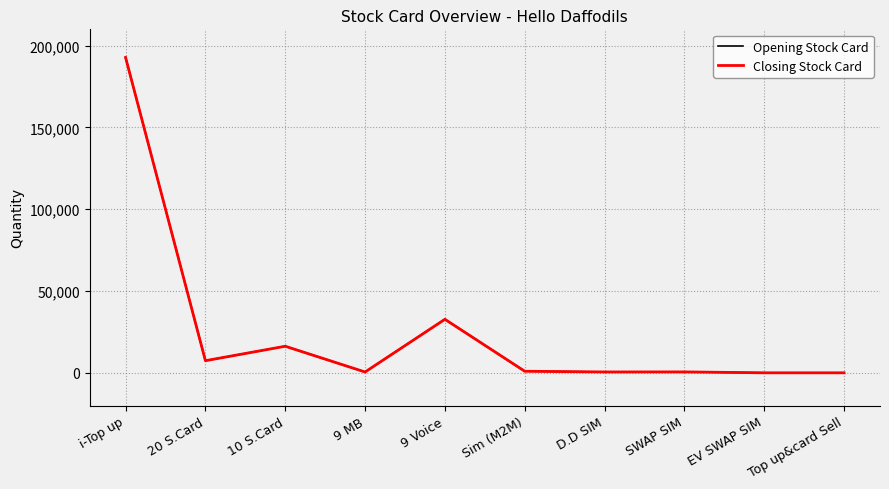

How many data points in Opening Stock Card are above 955?

4